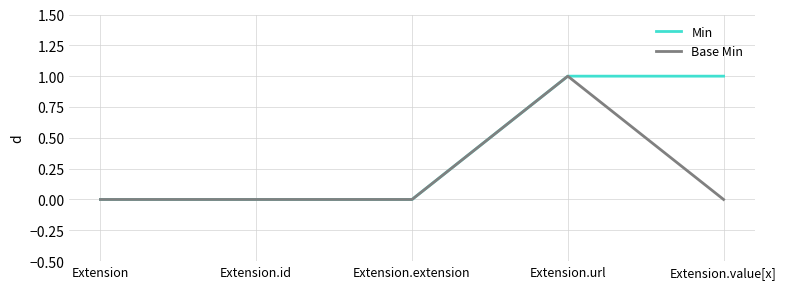

The value of Base Min at Extension.value[x] is -1. True or false?

False